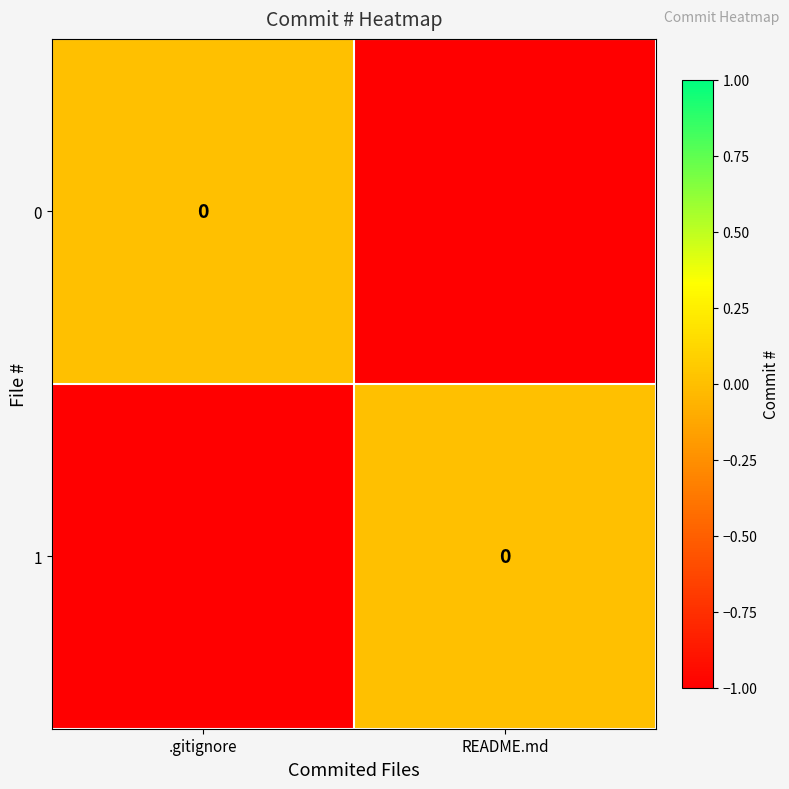

How many 1 values are between -1 and 0?

2